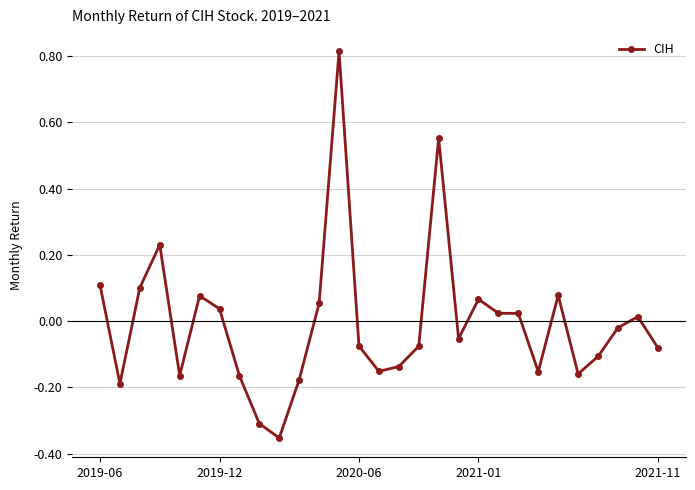

What is the difference between the maximum and minimum values?

1.2